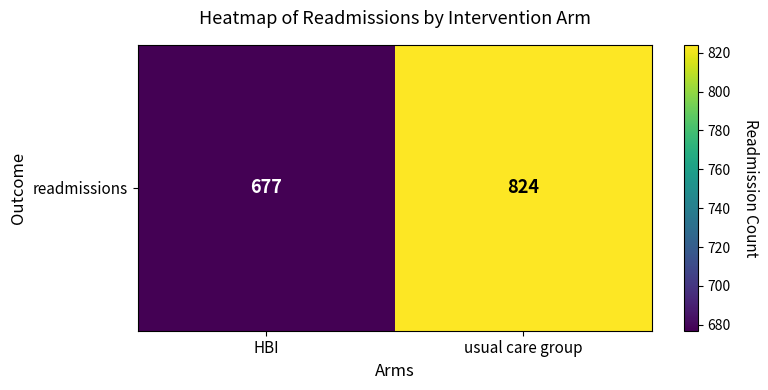

What is the greatest value displayed?

824